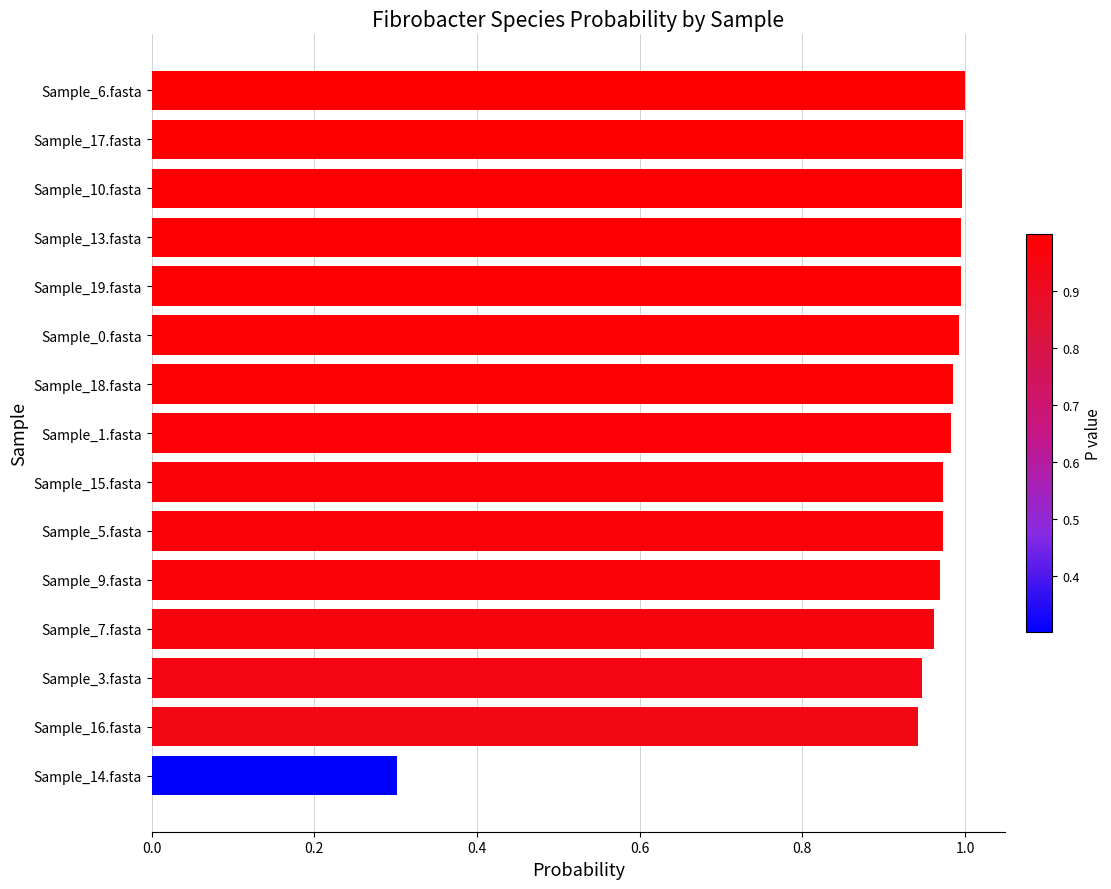

What is the sum of all values?

14.0